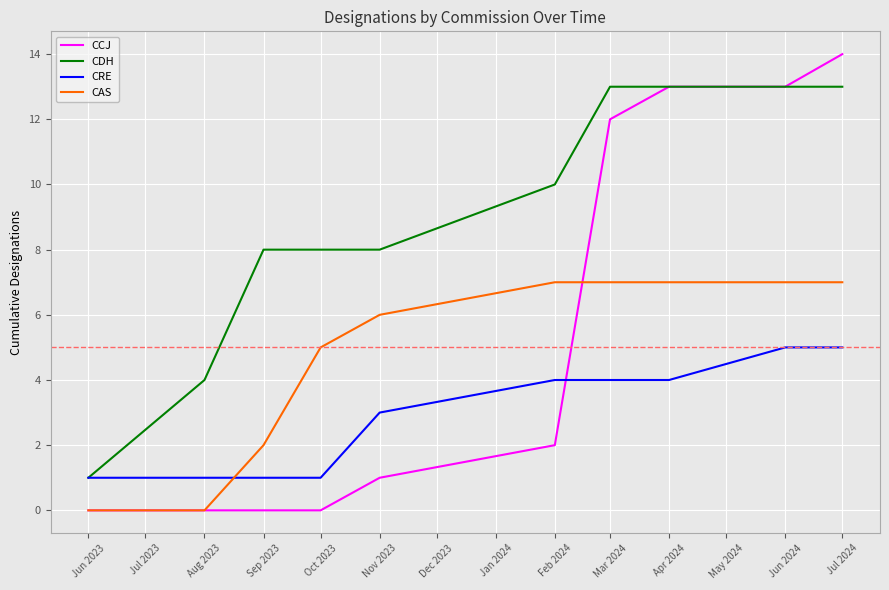

How many categories are shown in the chart?

10